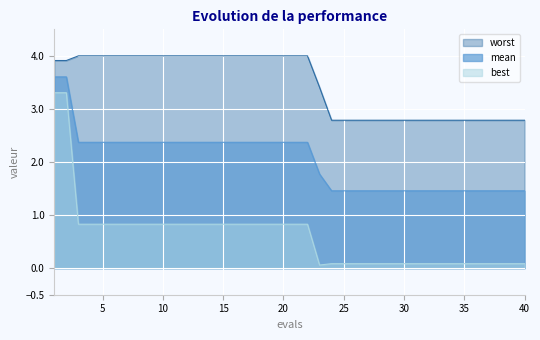

What is the difference between the maximum and minimum values in the best series?

3.2